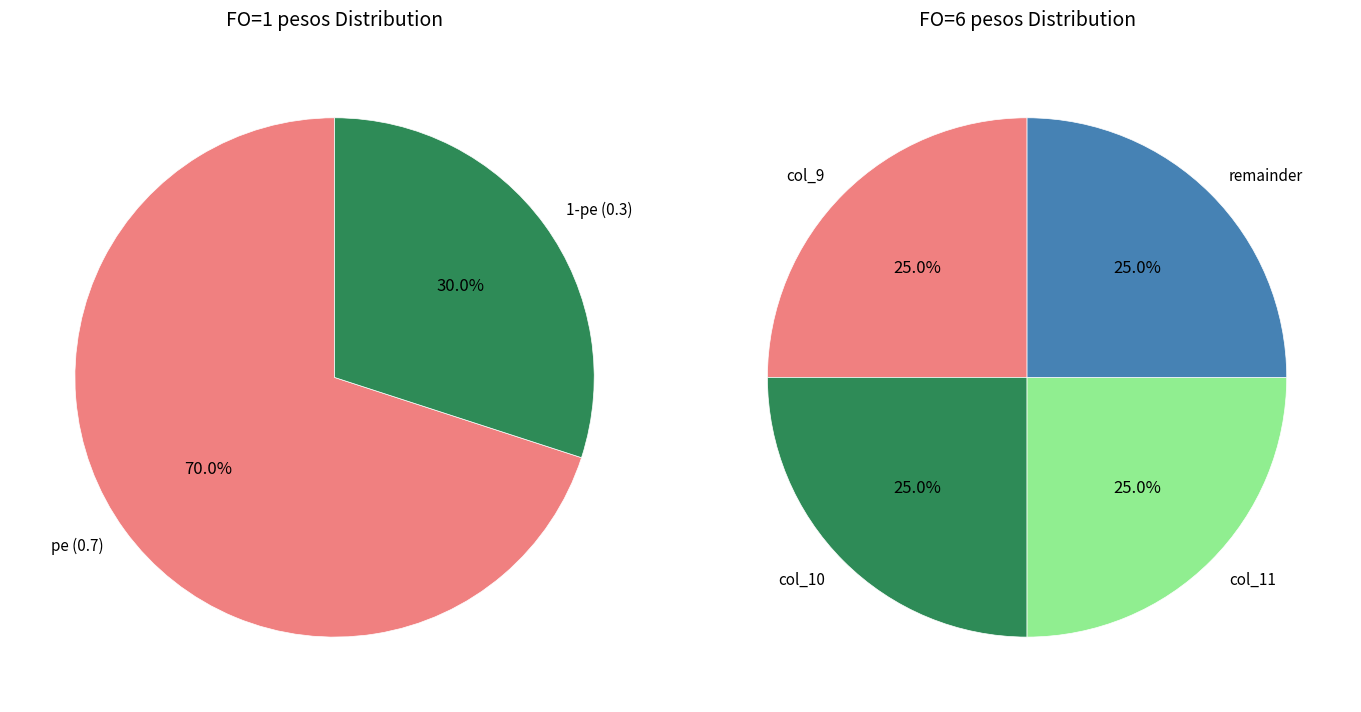

How many segments does this pie chart have?

4